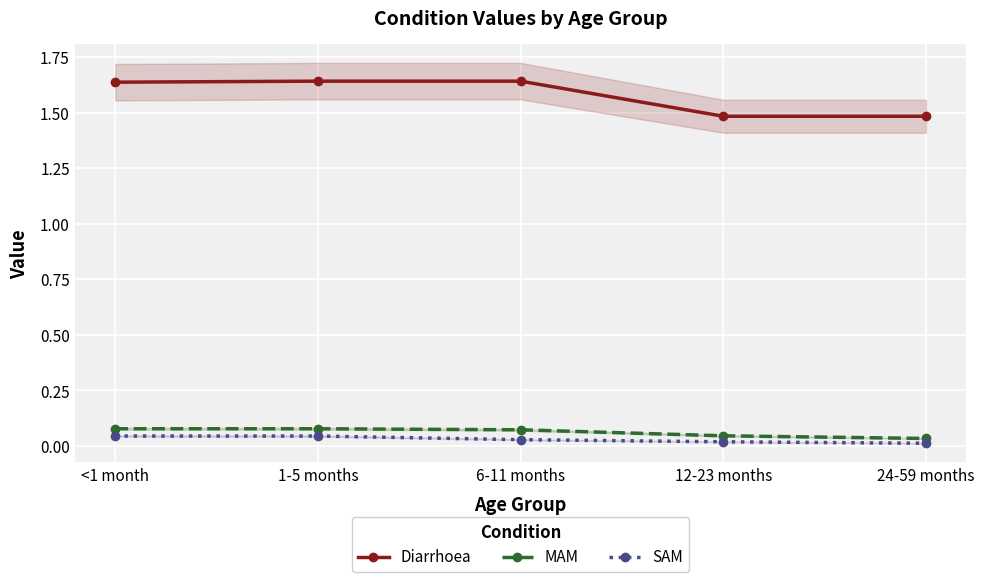

True or false: Diarrhoea has a value of 0.8 at 6-11 months.

False